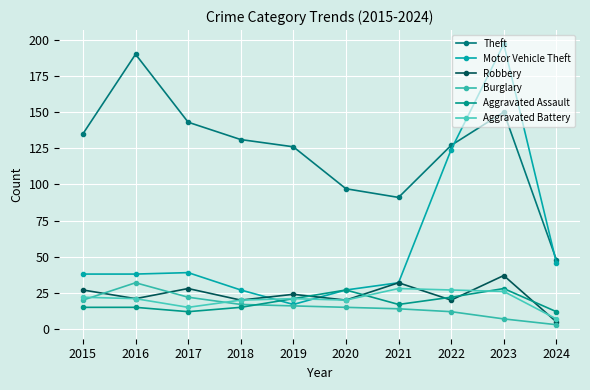

Does the chart have visible grid lines?

Yes